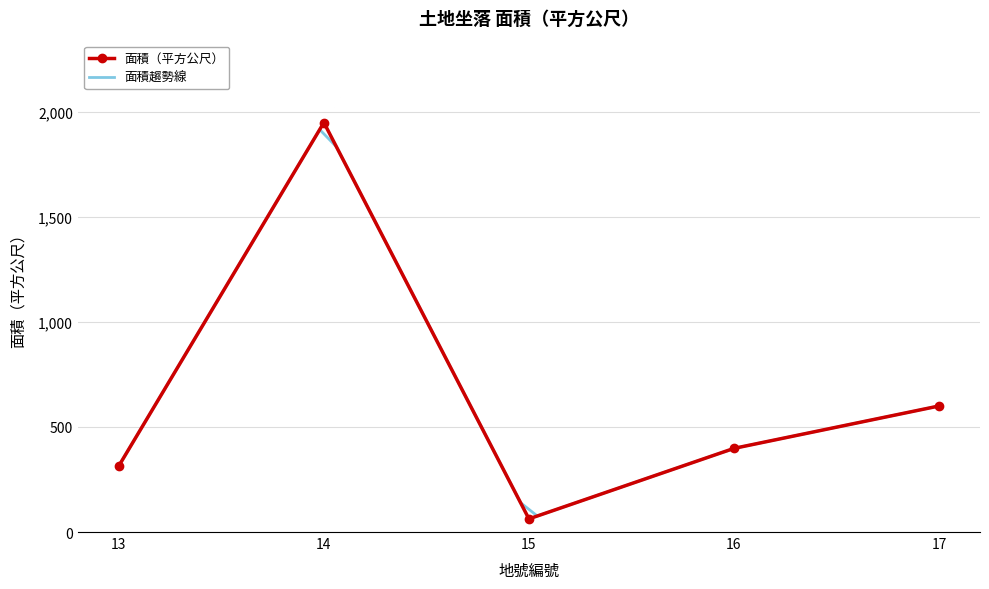

What is the difference between the values at 16 and 17?

201.8